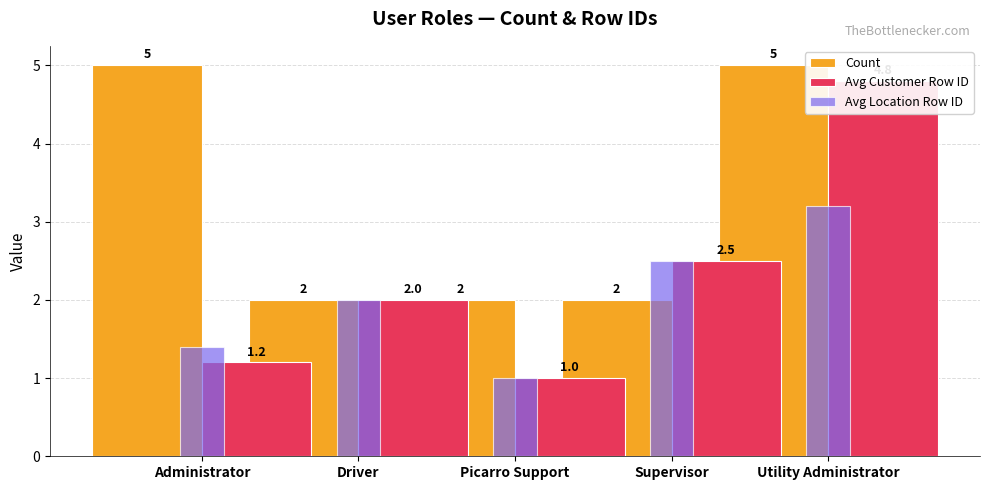

List the series in order of their peak value, highest first.

Count, Avg Customer Row ID, Avg Location Row ID